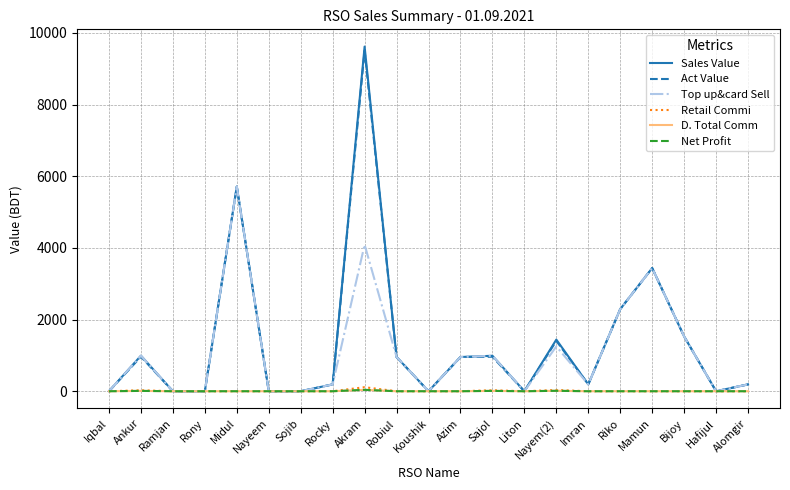

What is the total value across all series at Bijoy?

4584.0